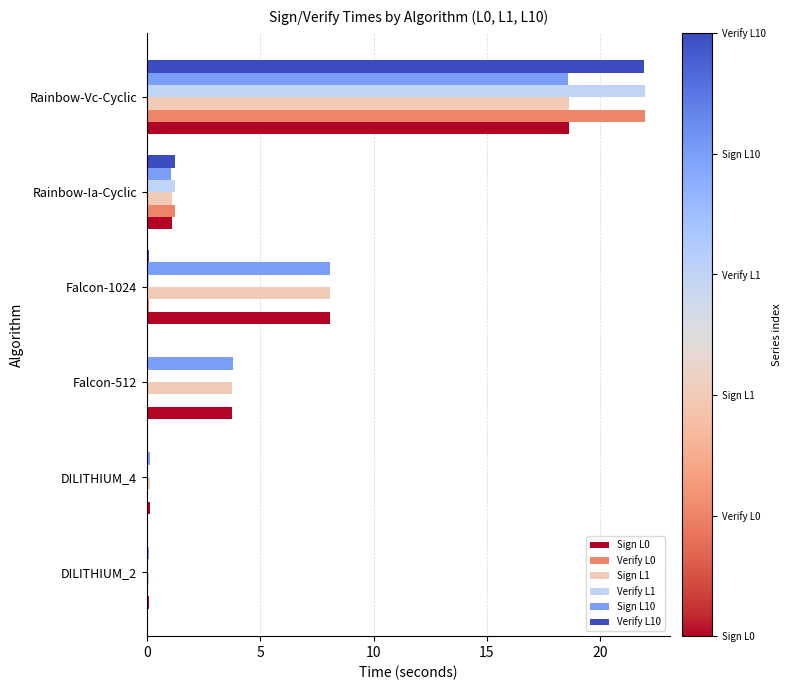

What is the maximum value shown in the chart?

22.0